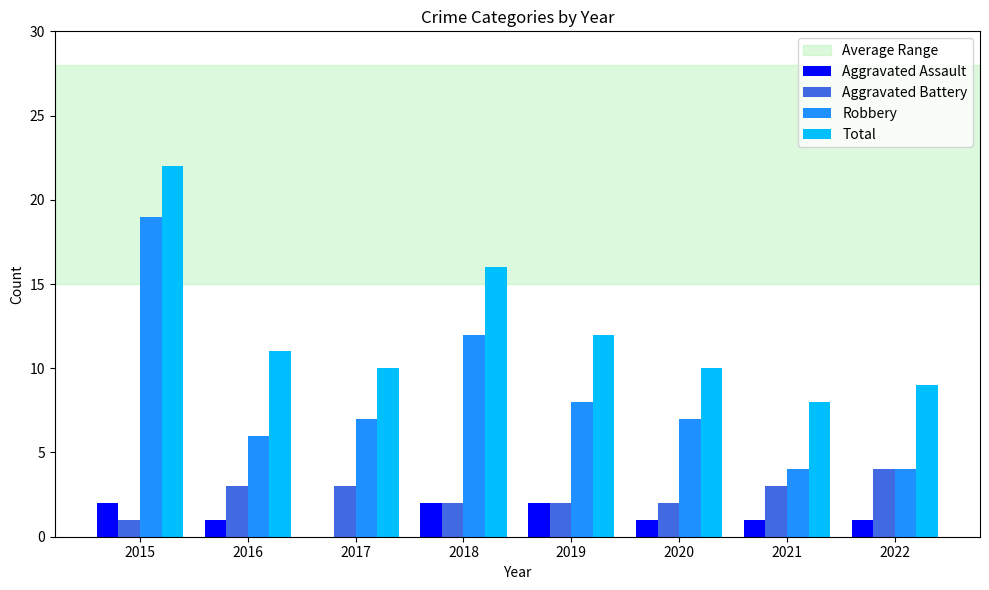

What is the maximum value shown in the chart?

22